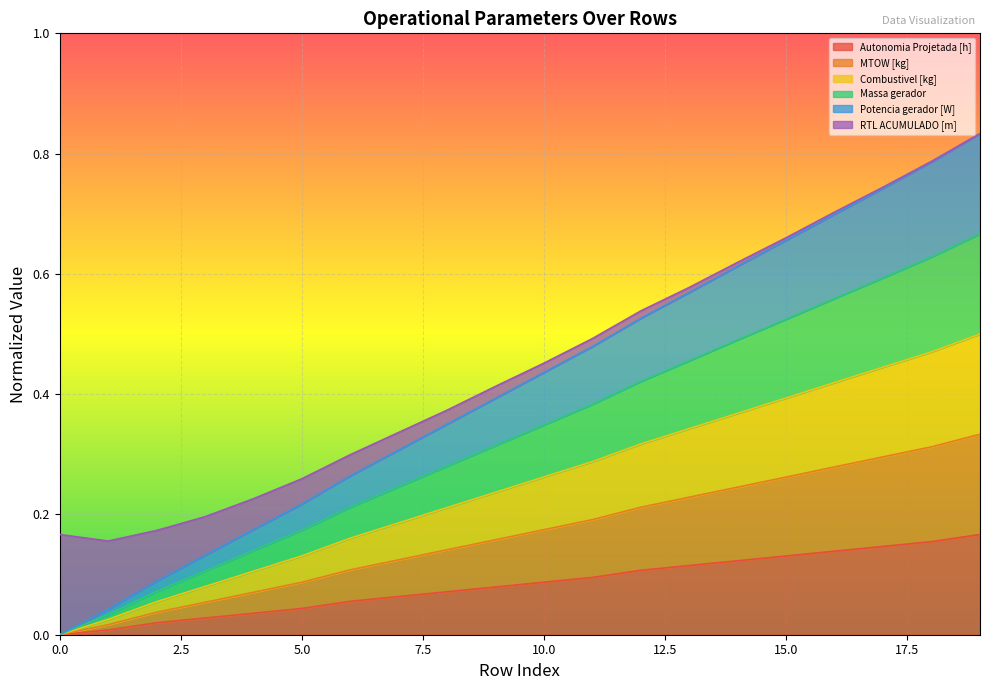

Which series has the largest total across all categories?

MTOW [kg]